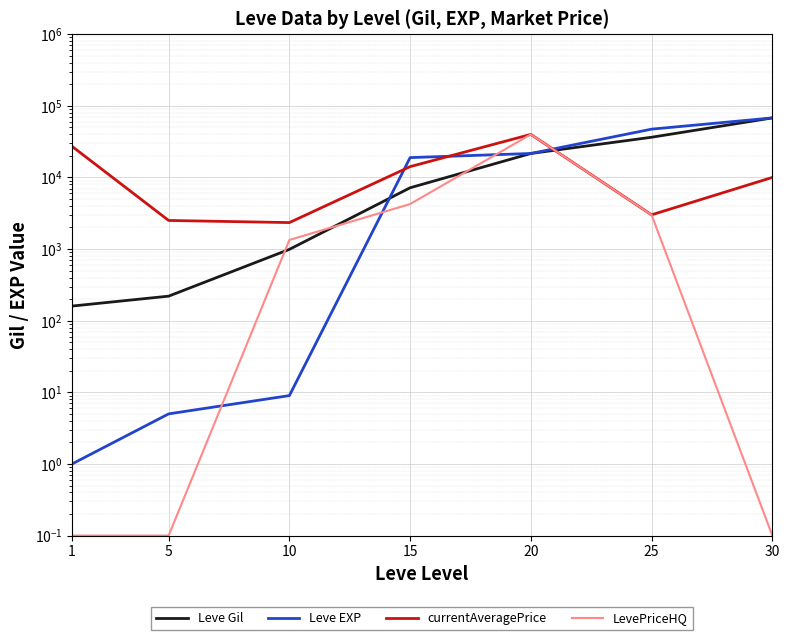

The Leve EXP series shows 88788.9 at 30. True or false?

False